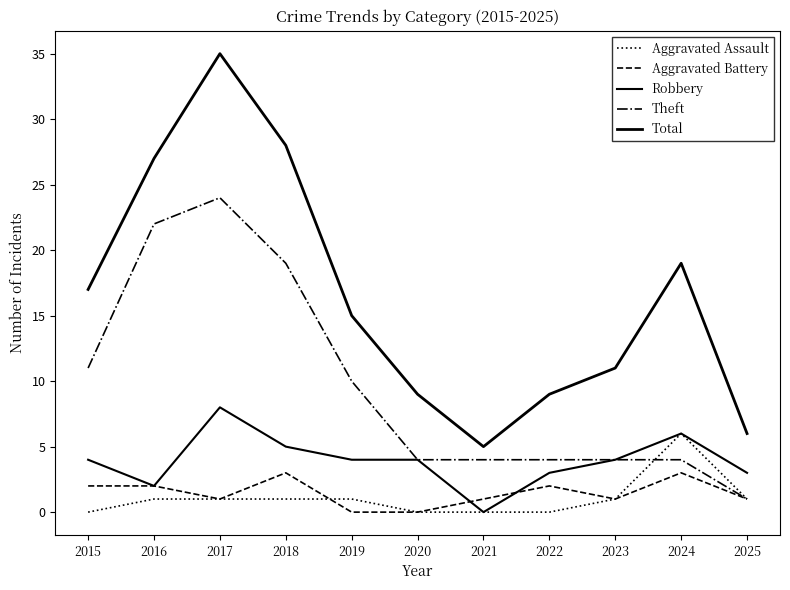

Is this an area chart (filled region under the line)?

No